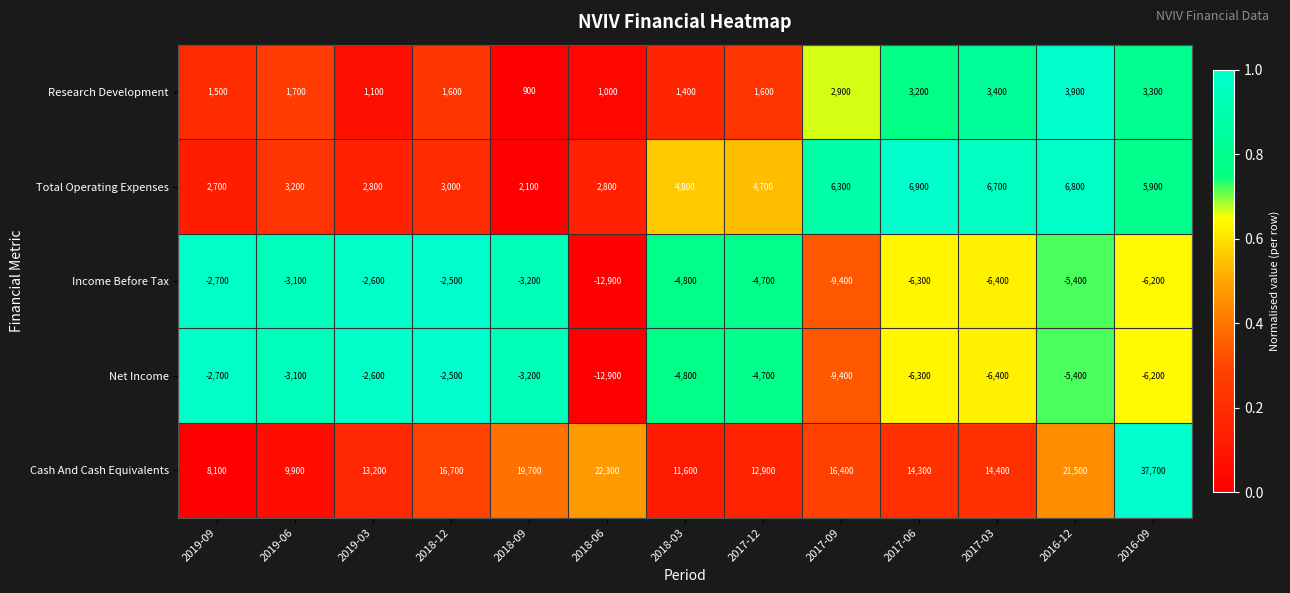

Rank the categories by Cash And Cash Equivalents value from highest to lowest.

2016-09, 2018-06, 2016-12, 2018-09, 2018-12, 2017-09, 2017-03, 2017-06, 2019-03, 2017-12, 2018-03, 2019-06, 2019-09